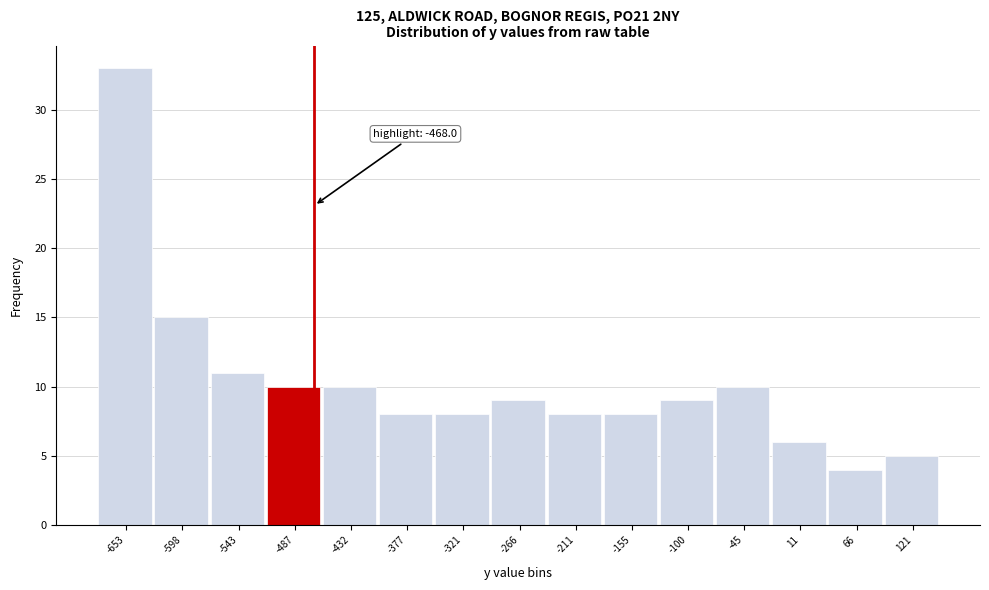

Over which range of the x-axis is the bar tallest?

-680 to -630